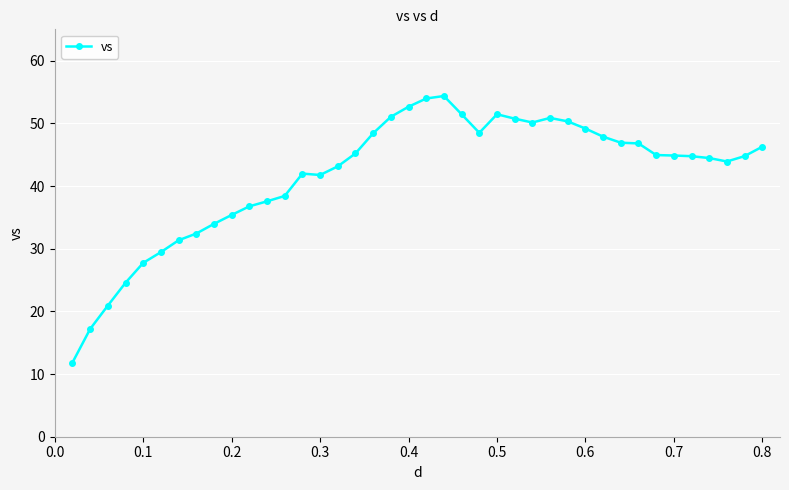

Is this an area chart (filled region under the line)?

No